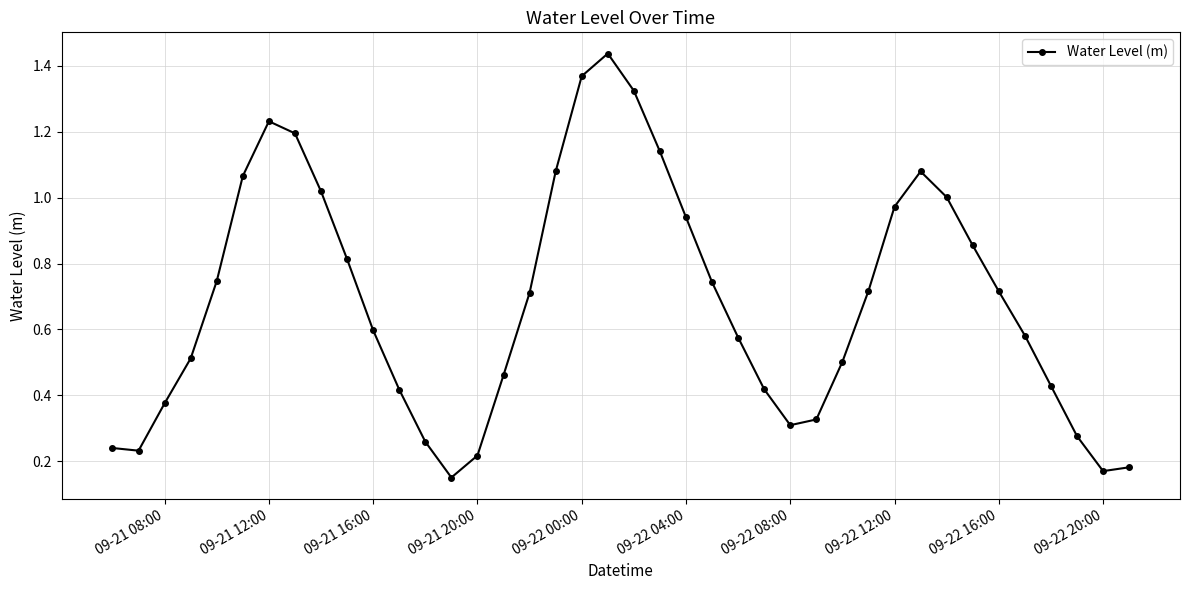

True or false: the data has more than 1 interior local peaks.

True